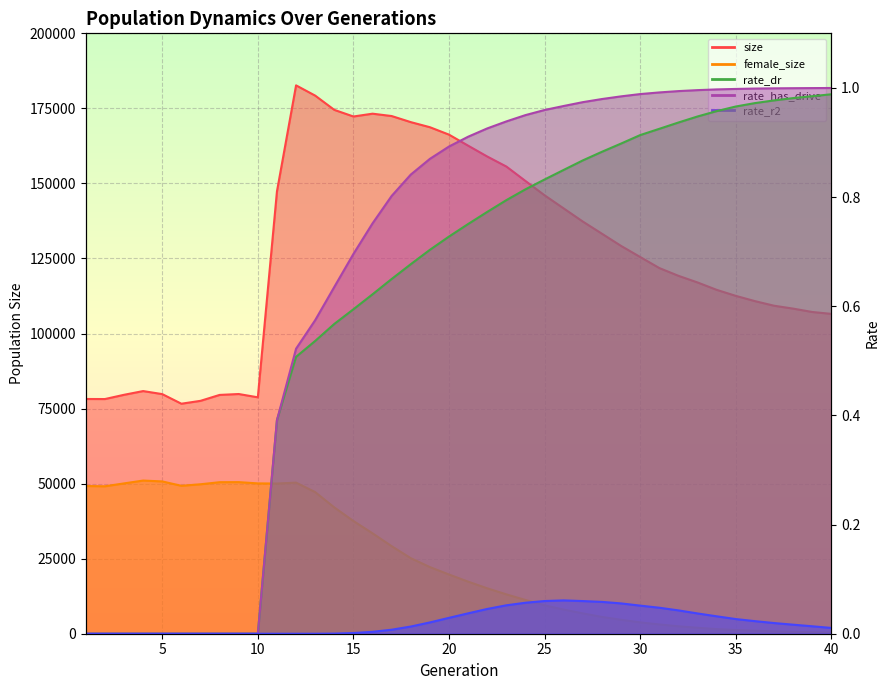

The rate_r2 series shows 0.0 at 36. True or false?

False